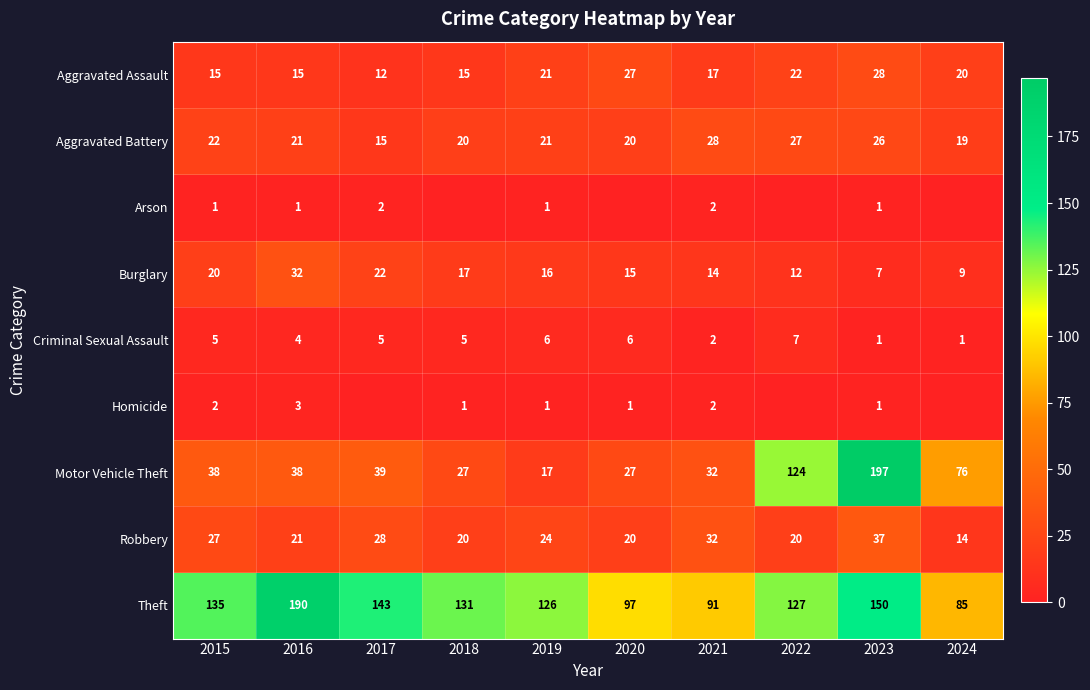

Count the number of data series in this chart.

9